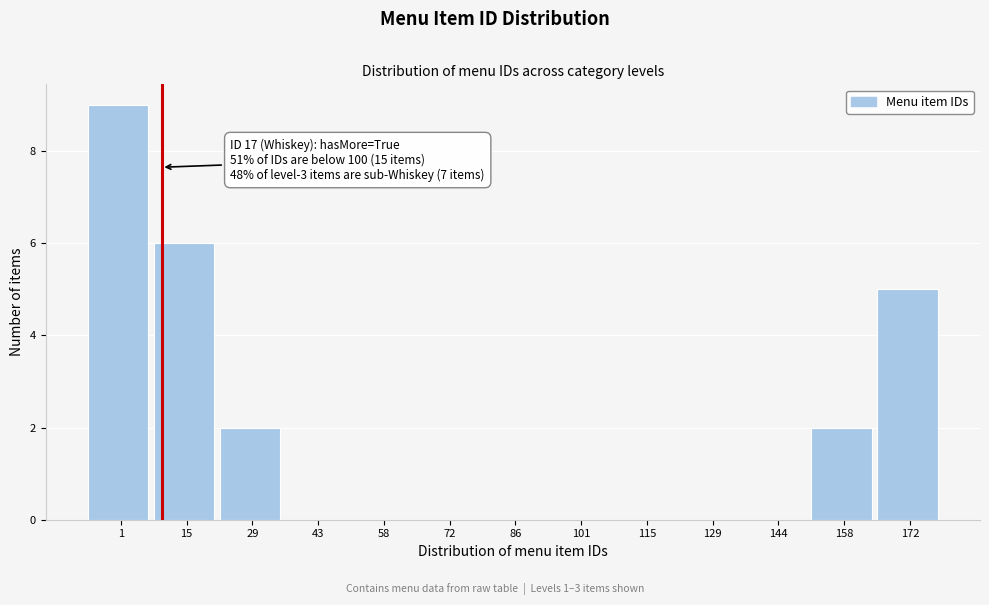

Reading left to right, extract all data points from this chart.

1=9	15=6	29=2	43=0	58=0	72=0	86=0	101=0	115=0	129=0	144=0	158=2	172=5